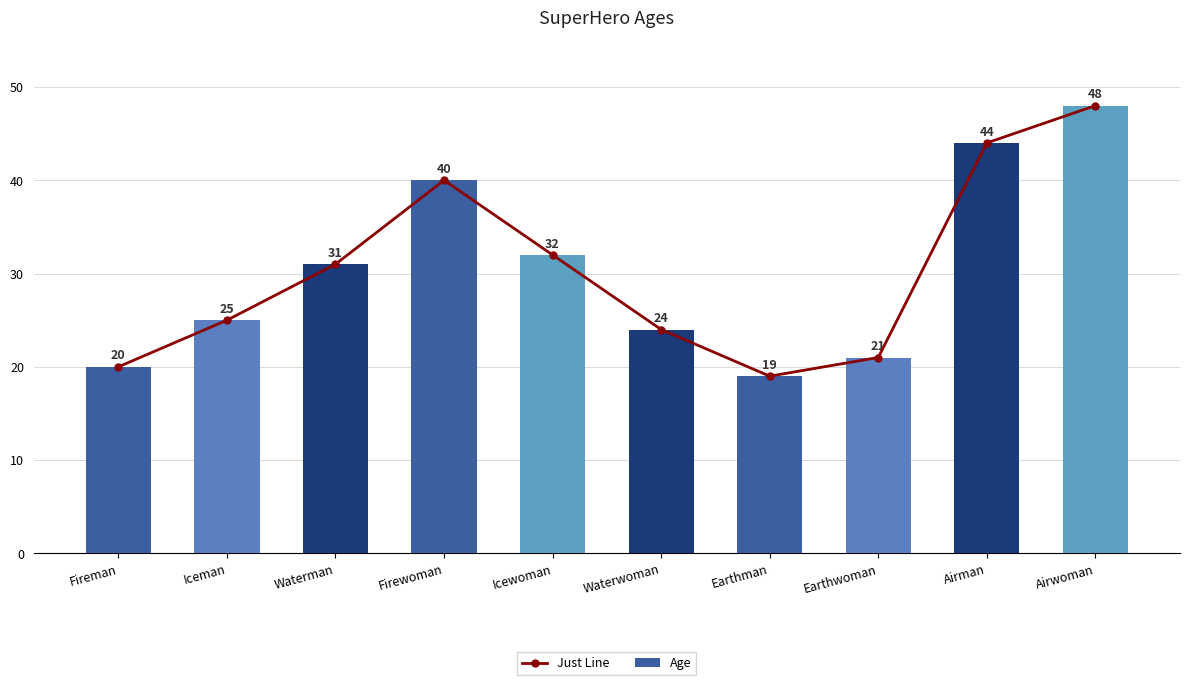

What are all the series names shown in the legend?

Just Line, Age